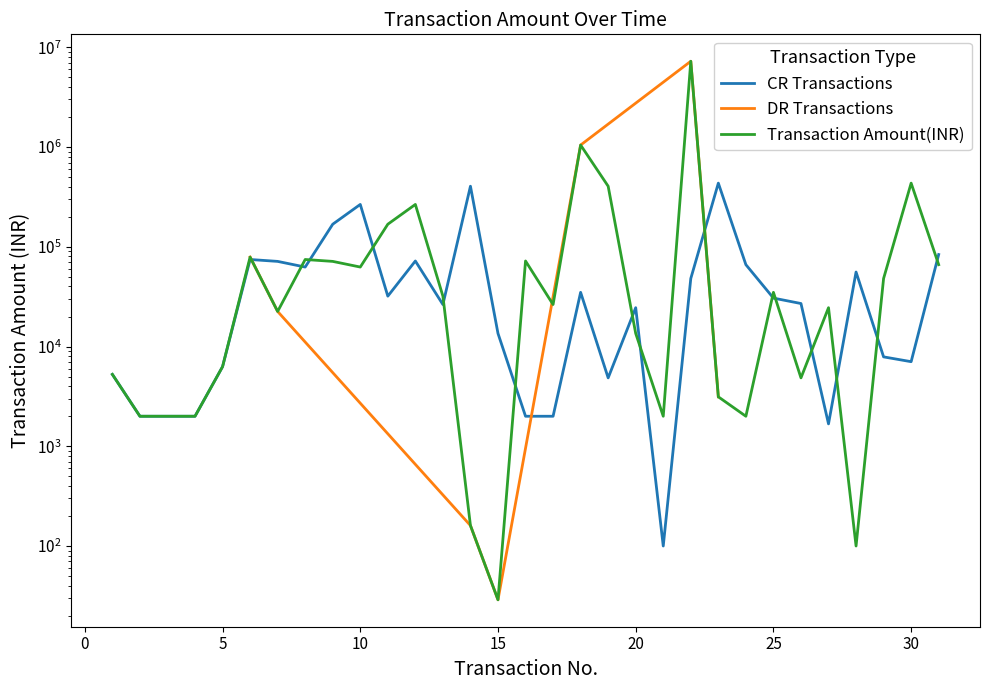

At which label does CR Transactions reach its minimum?

21